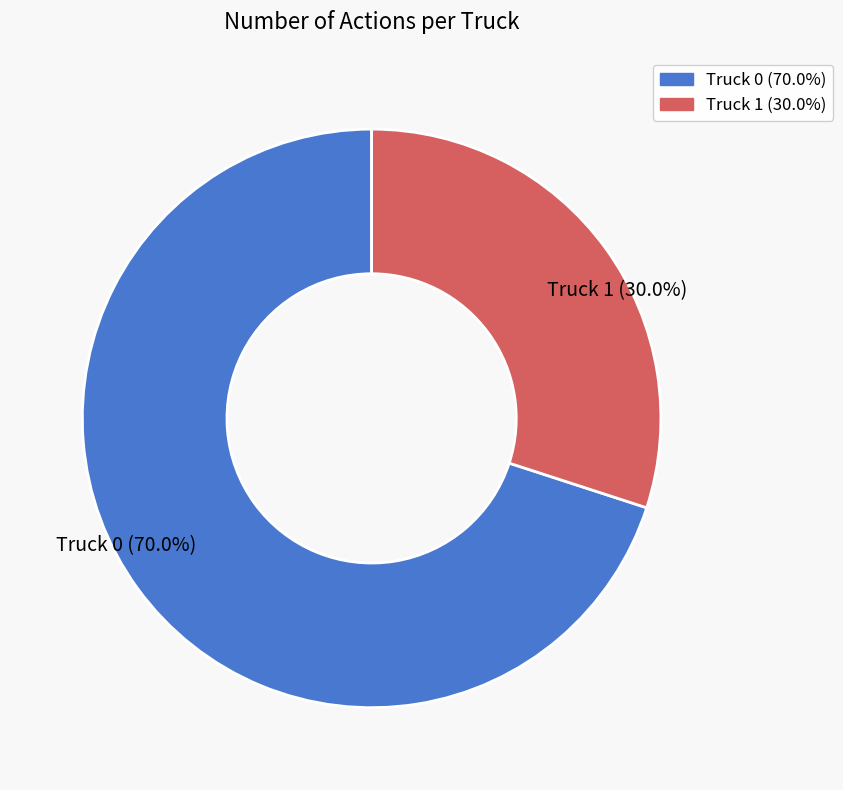

Approximately how many times larger is the value at Truck 0 compared to Truck 1?

2.3